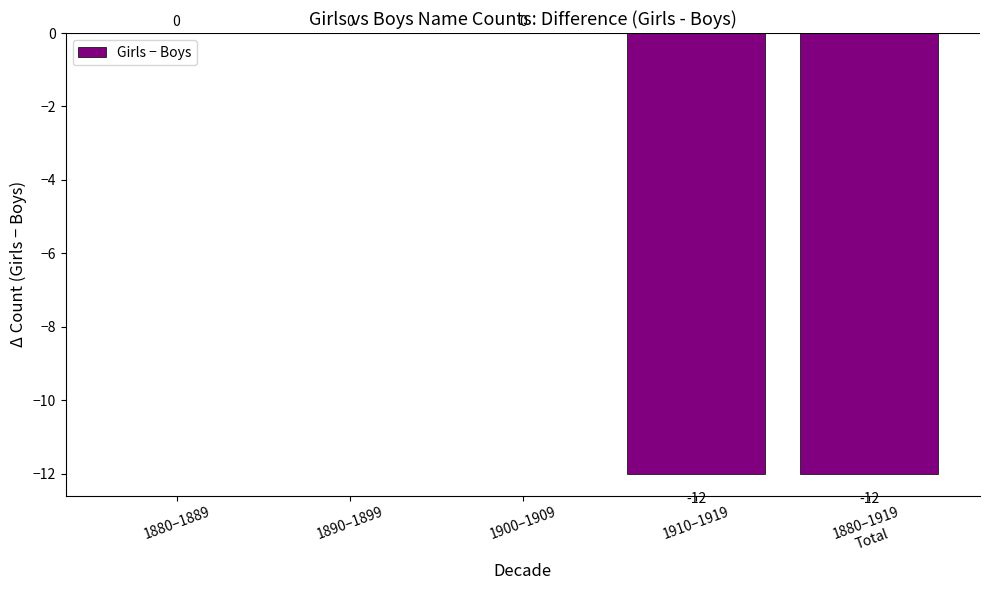

What is the average value?

-5